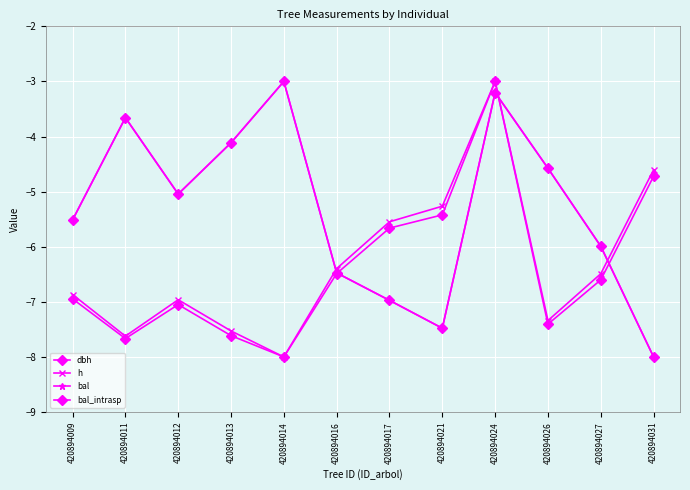

Is this an area chart (filled region under the line)?

No